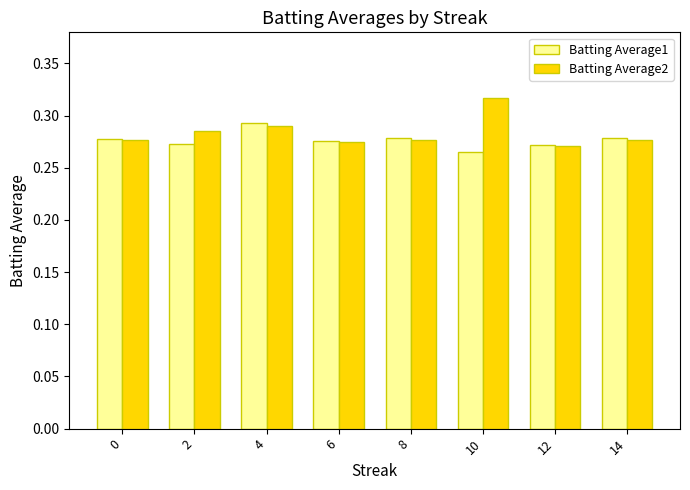

The Batting Average2 series shows 0.2 at 8. True or false?

False